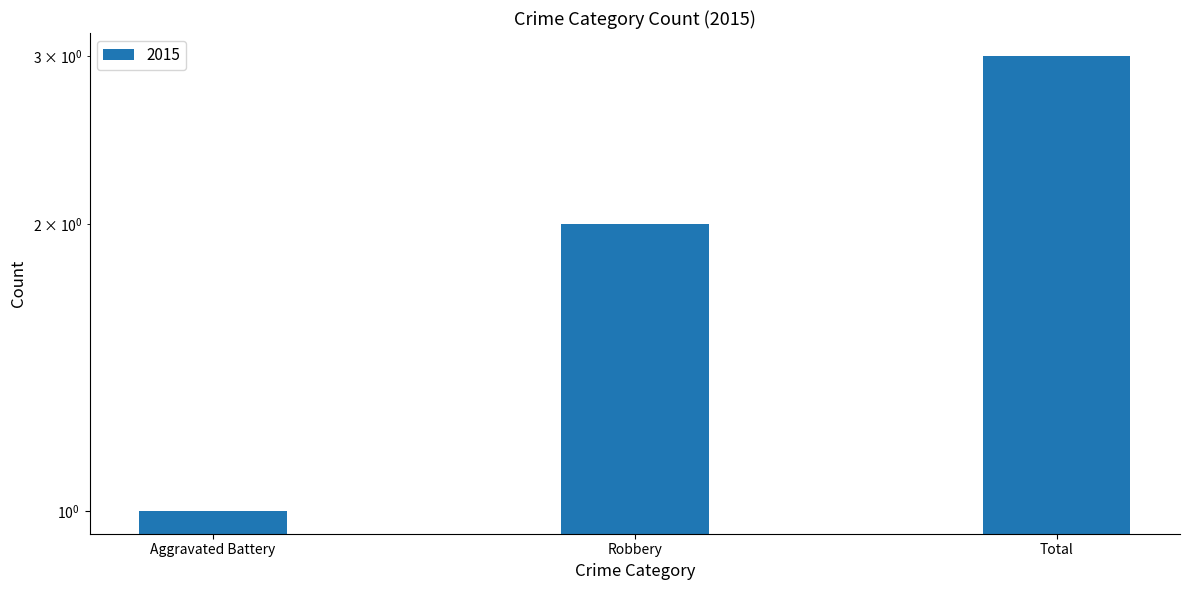

List the labels in order of value, smallest first.

Aggravated Battery, Robbery, Total